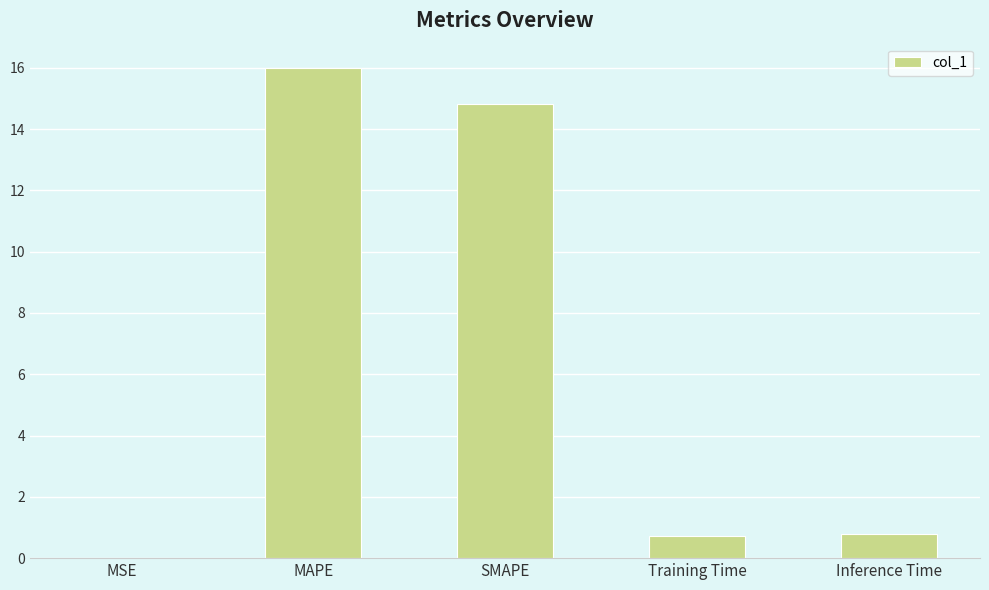

What is the greatest value displayed?

16.0